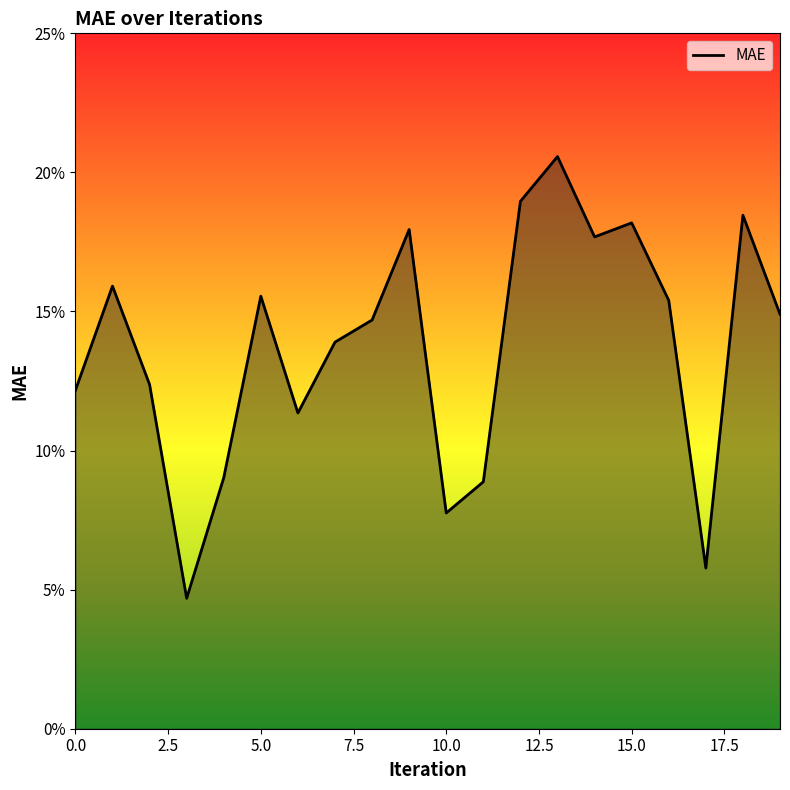

Does the chart display data point markers on the line(s)?

No